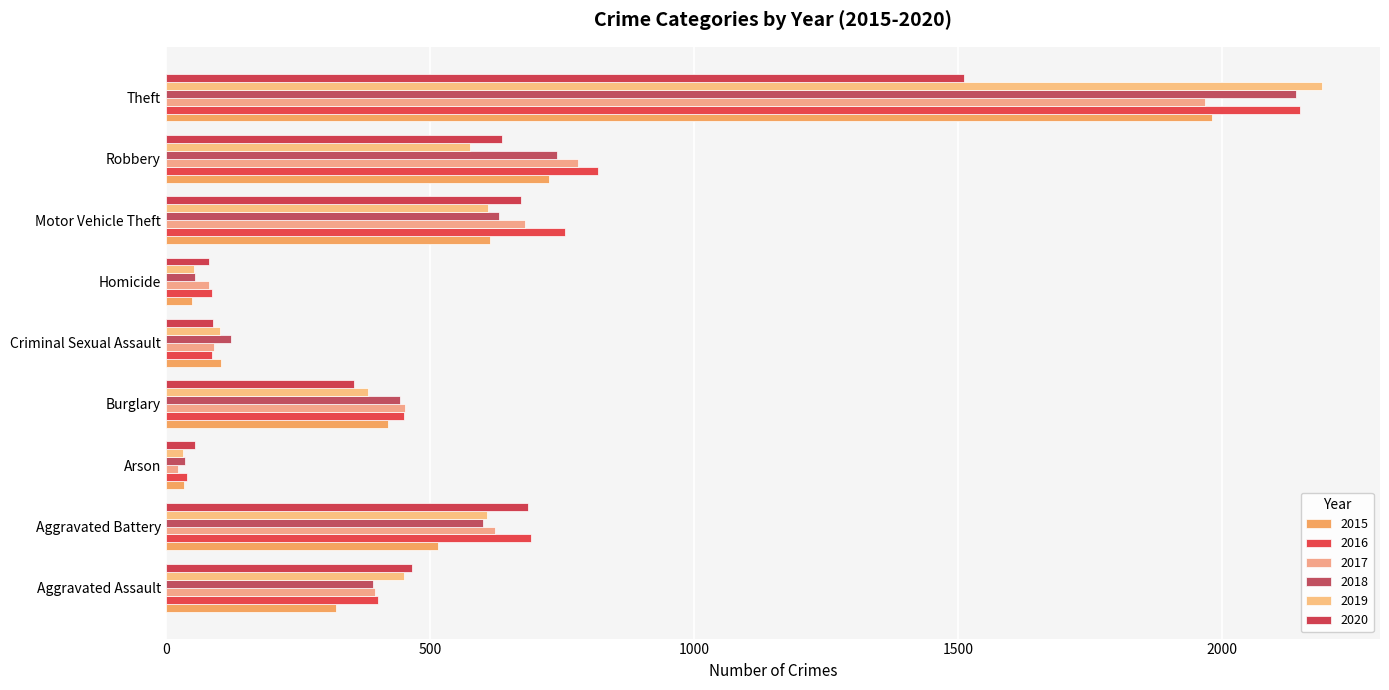

What is the label of the 5th bar from the right?

Criminal Sexual Assault